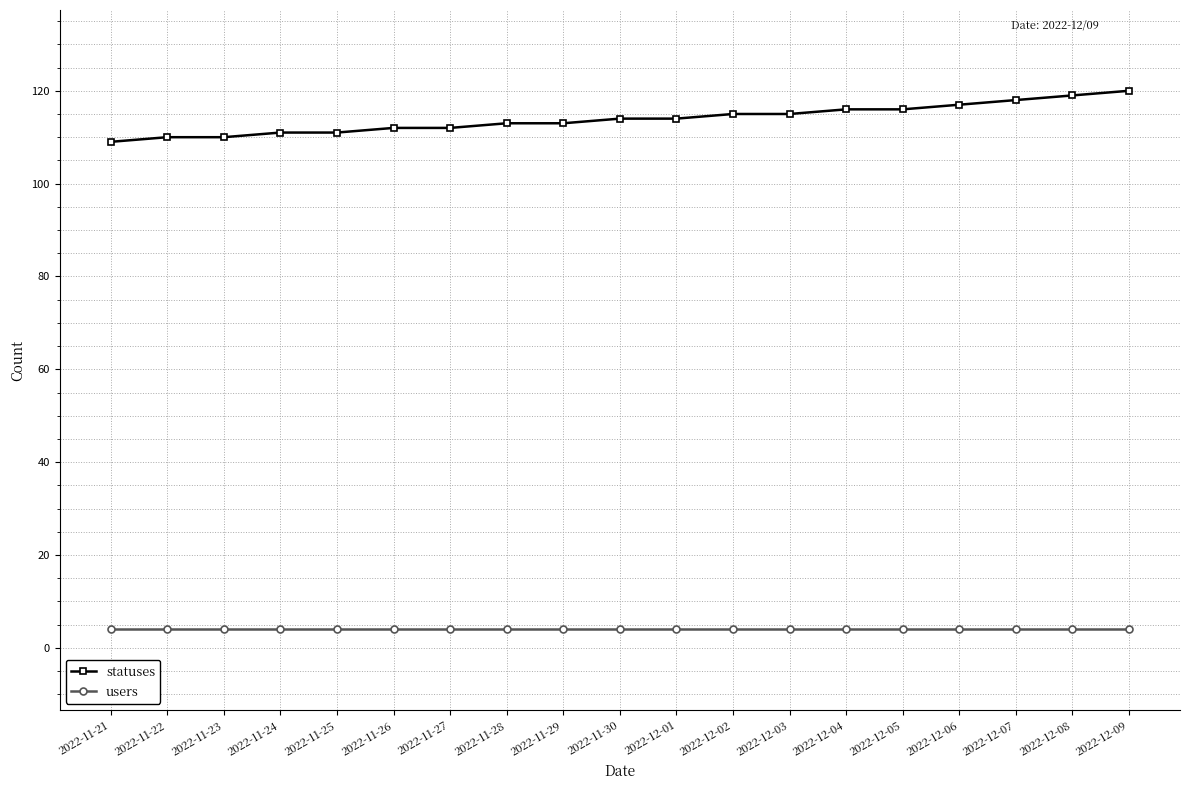

The value of statuses at 2022-11-24 is 26. True or false?

False